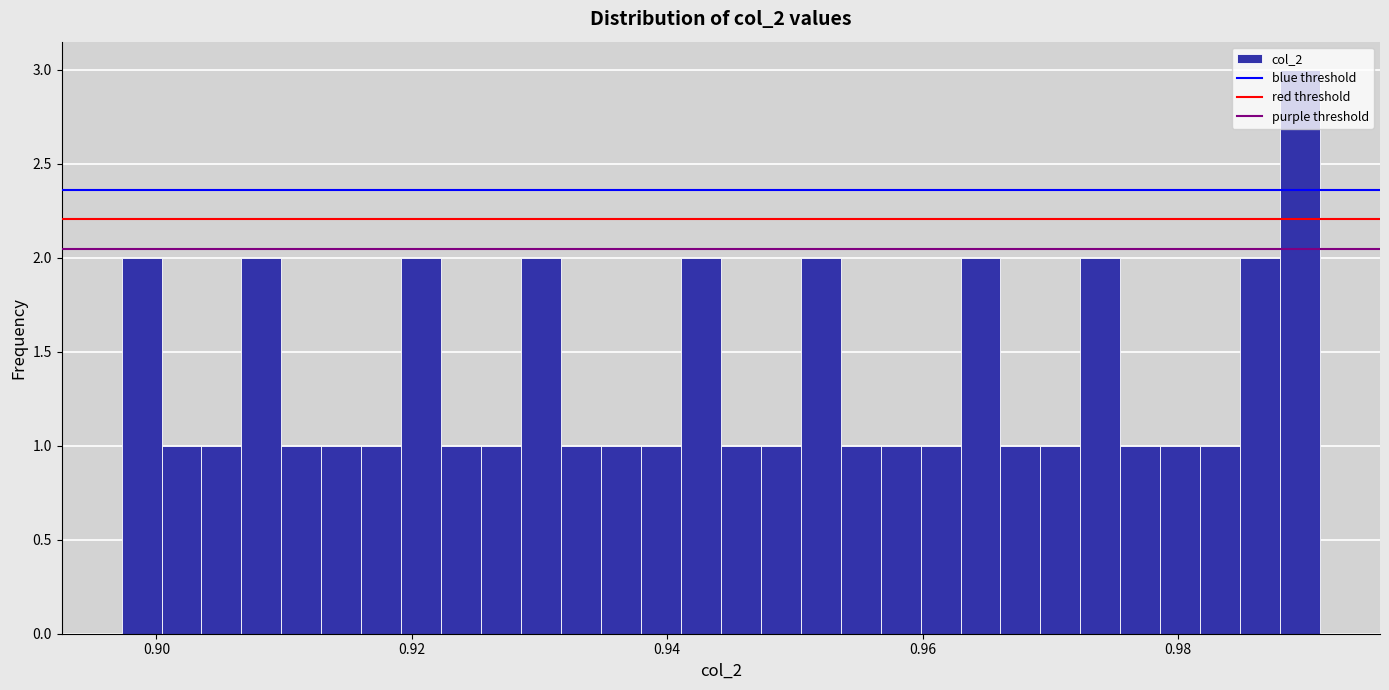

Read against the x-axis, roughly where is the centre of the tallest bar?

0.990